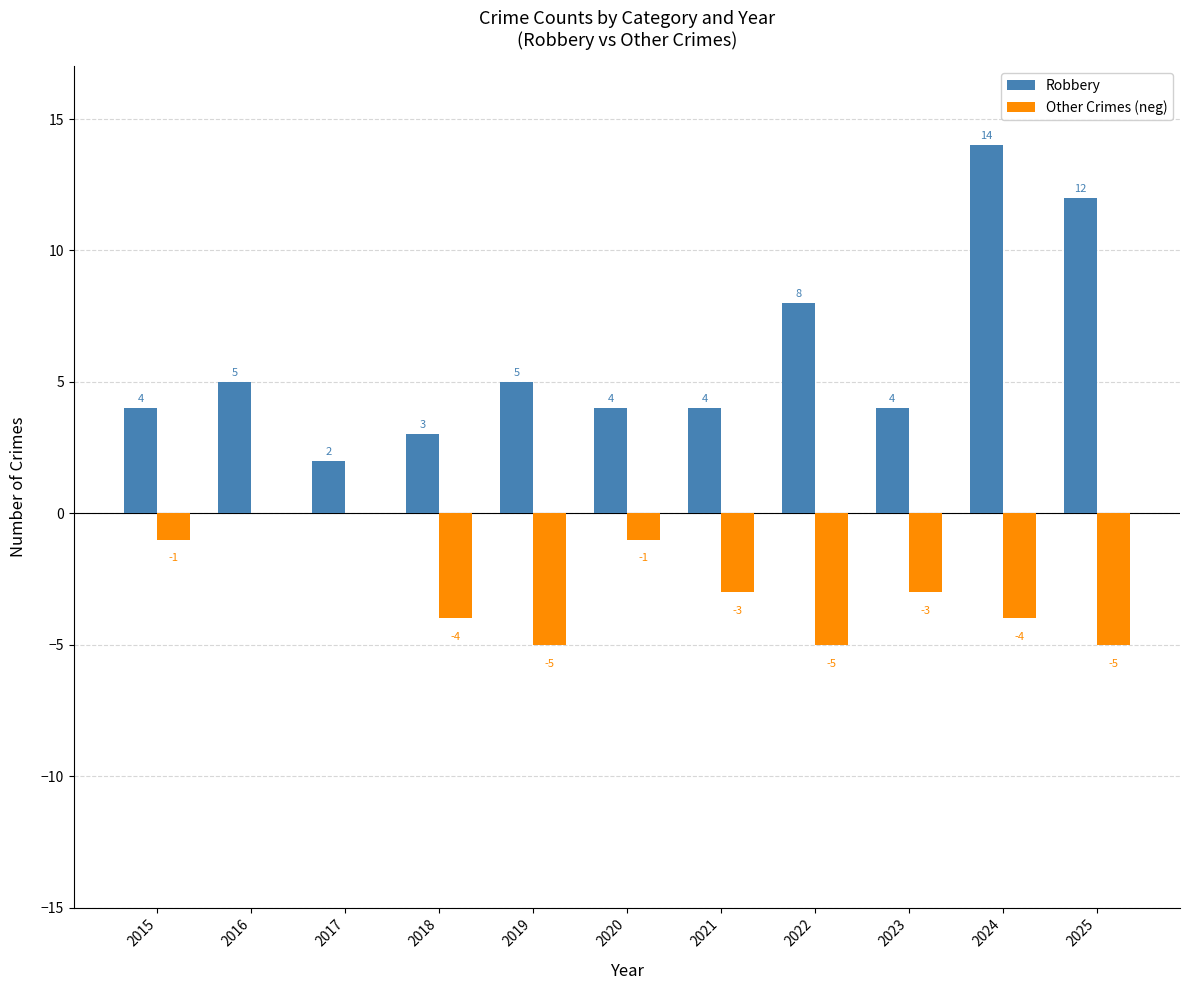

Is it true that Robbery equals 4 at 2021?

True